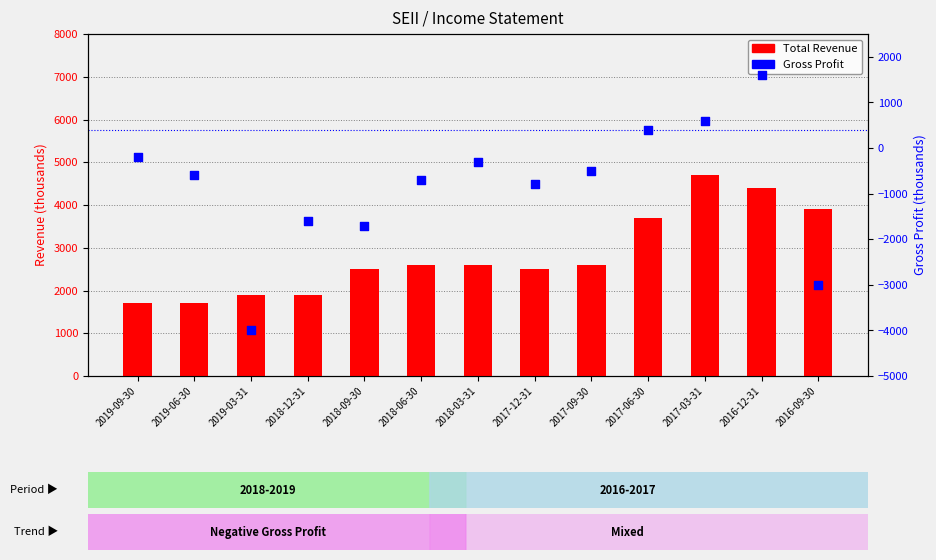

Which series has the widest spread of Y values?

Gross Profit